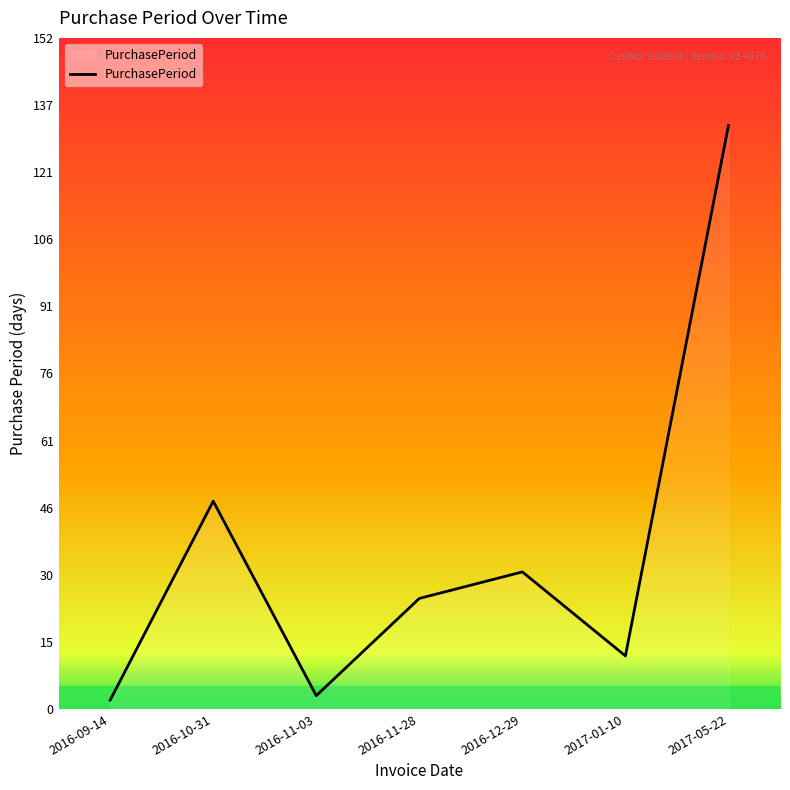

What is the difference between the second highest and second lowest values?

44